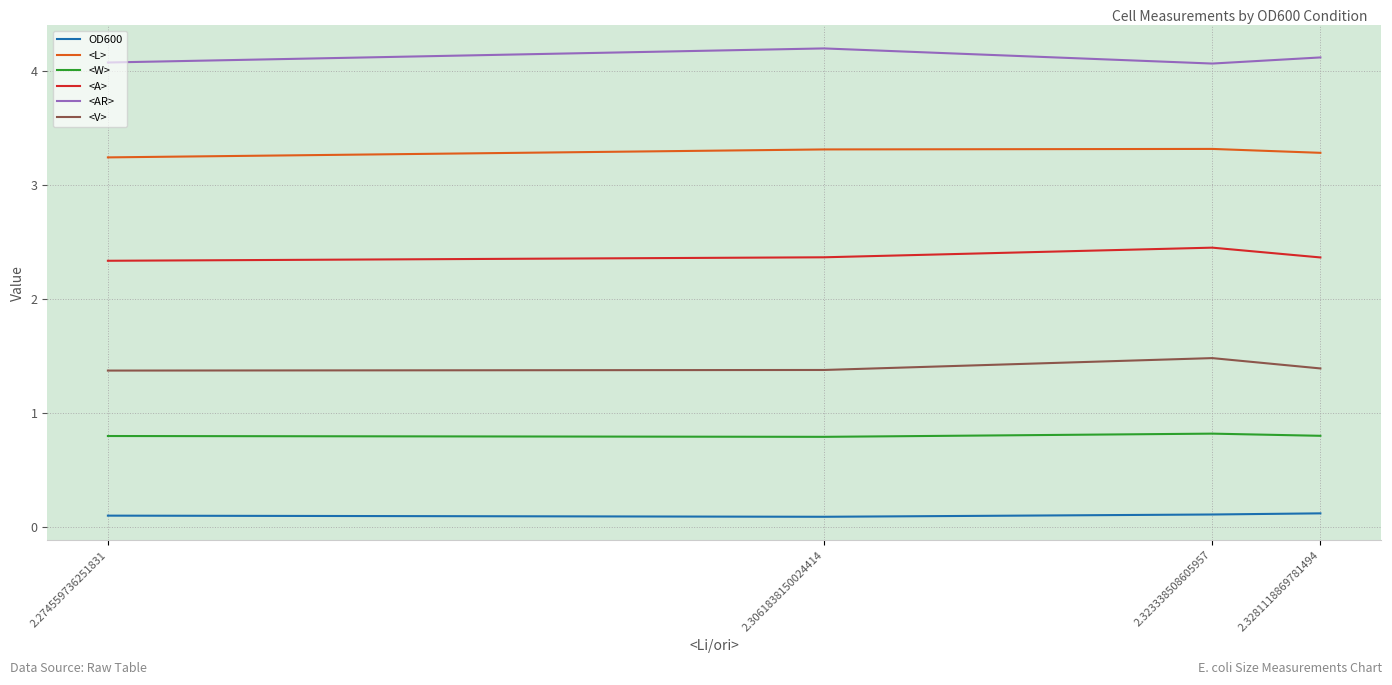

Does the chart display data point markers on the line(s)?

No